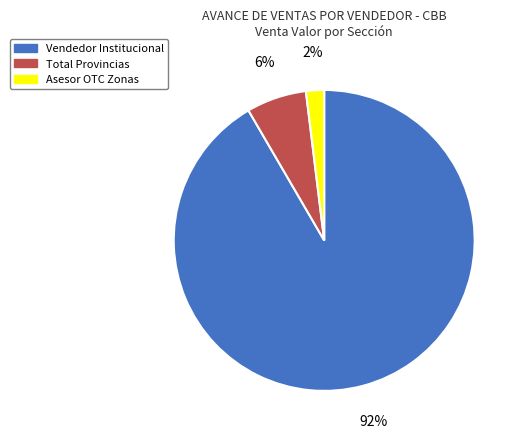

To the nearest percent, what is the difference between the largest and smallest slice percentages?

90%